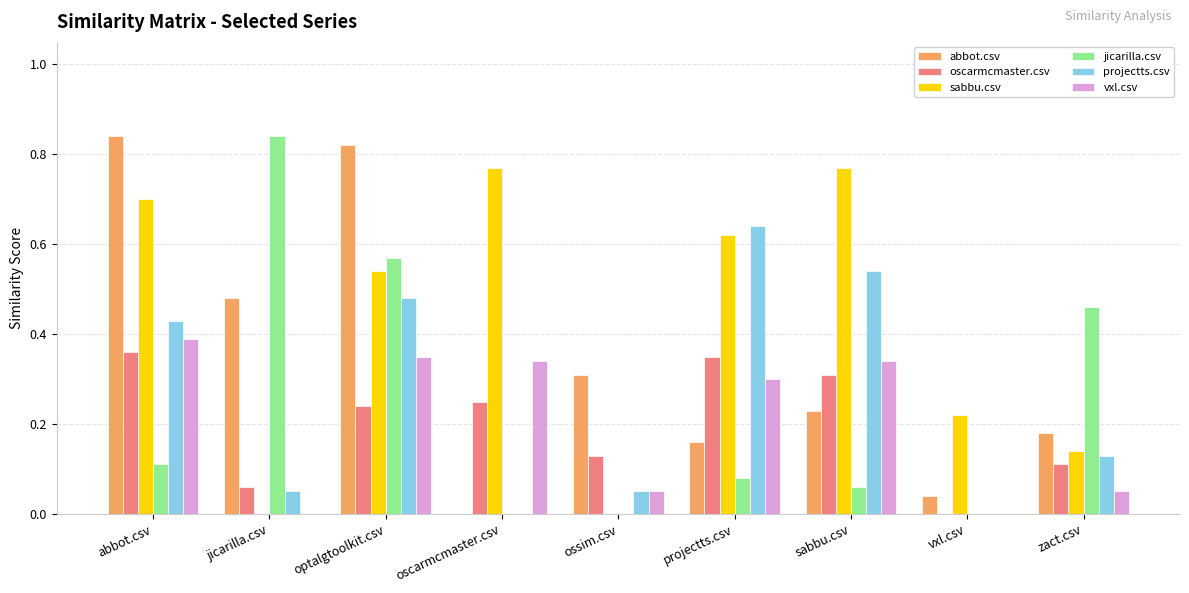

What is the sum of all abbot.csv values?

3.1